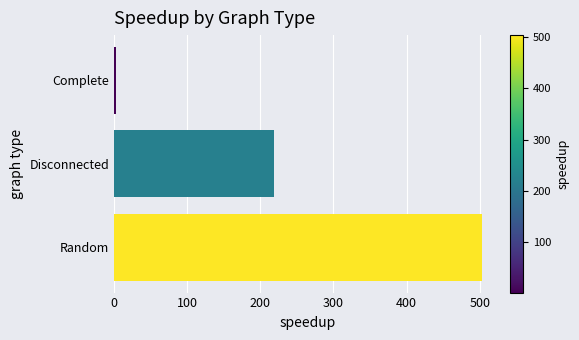

List the labels in order of value, smallest first.

Complete, Disconnected, Random